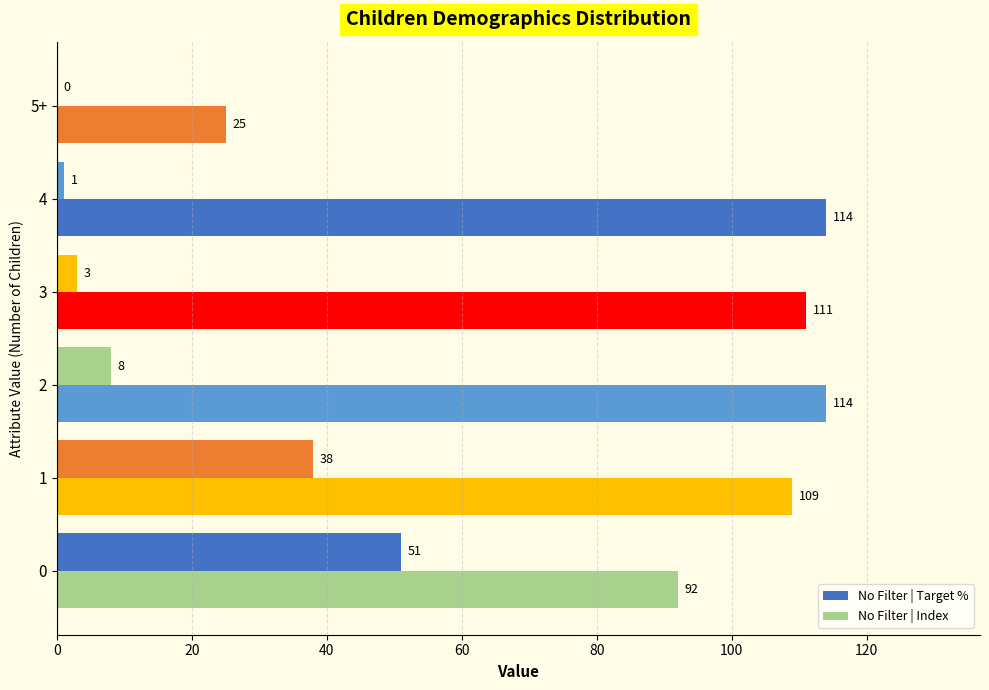

How many positive values does the No Filter | Target % series have?

5